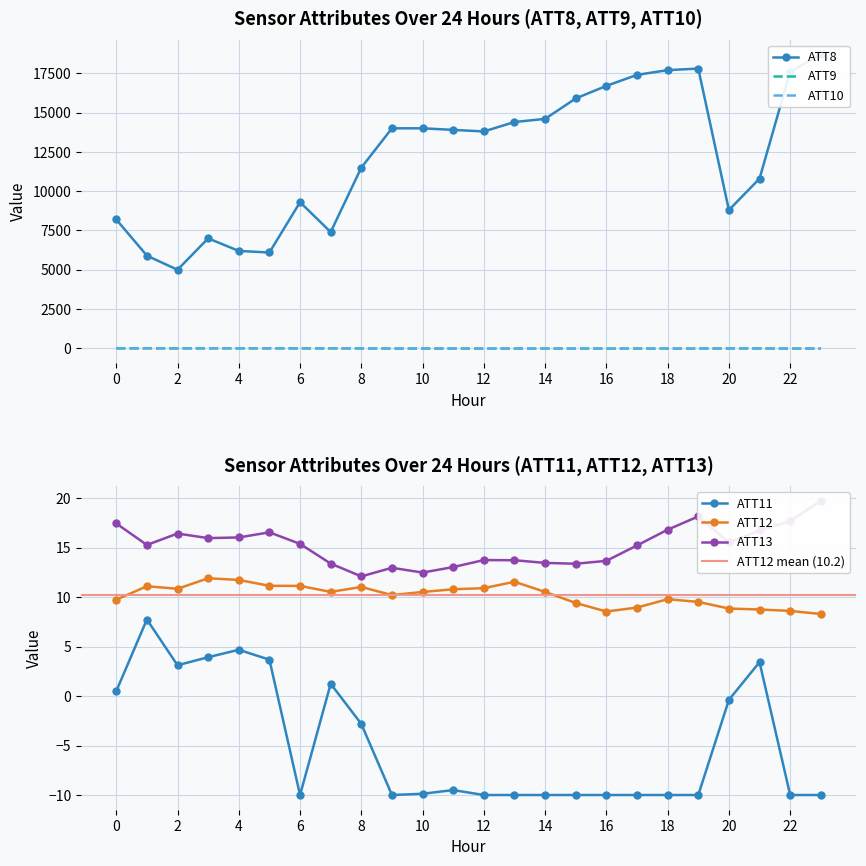

True or false: ATT12 has a value of 18.0 at 14.

False